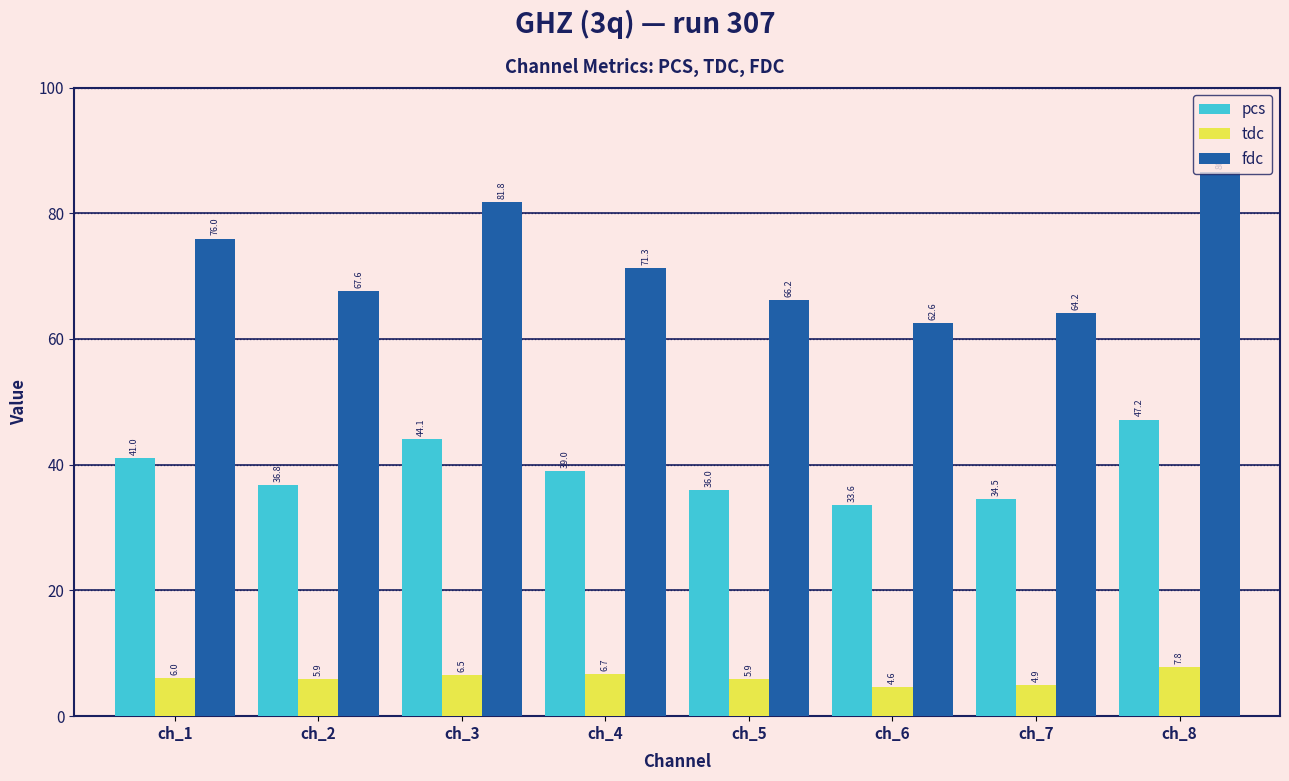

At which label does pcs reach its minimum?

ch_6